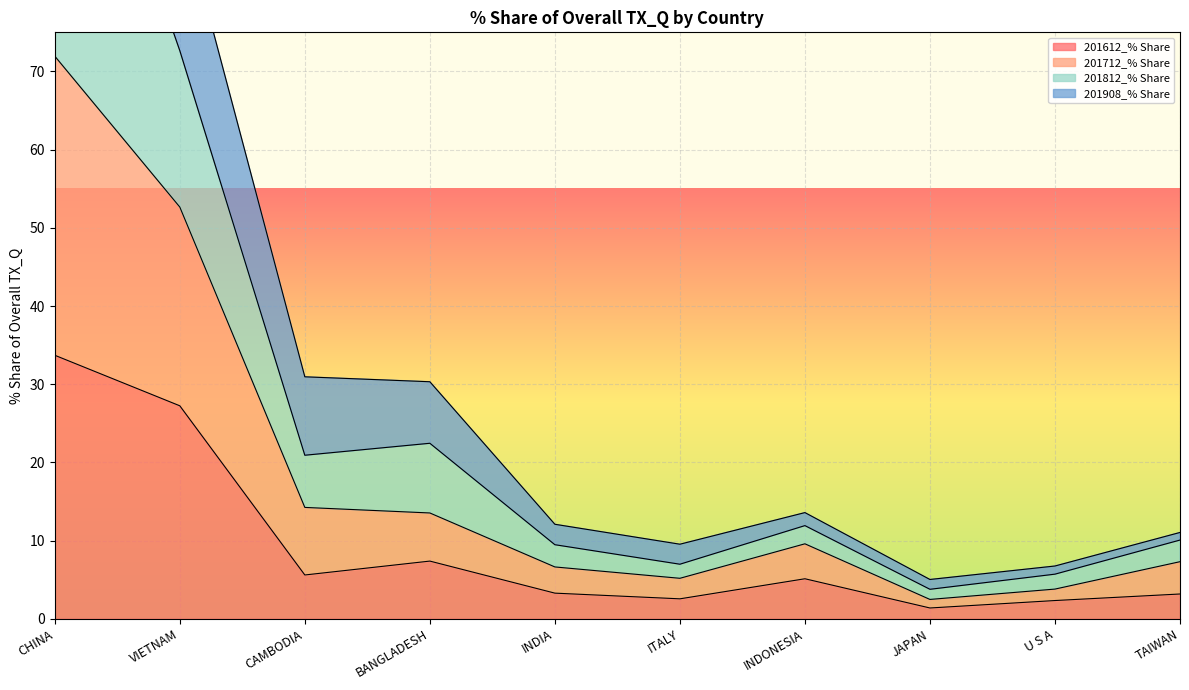

What is the highest value of the 201612_% Share series?

33.7